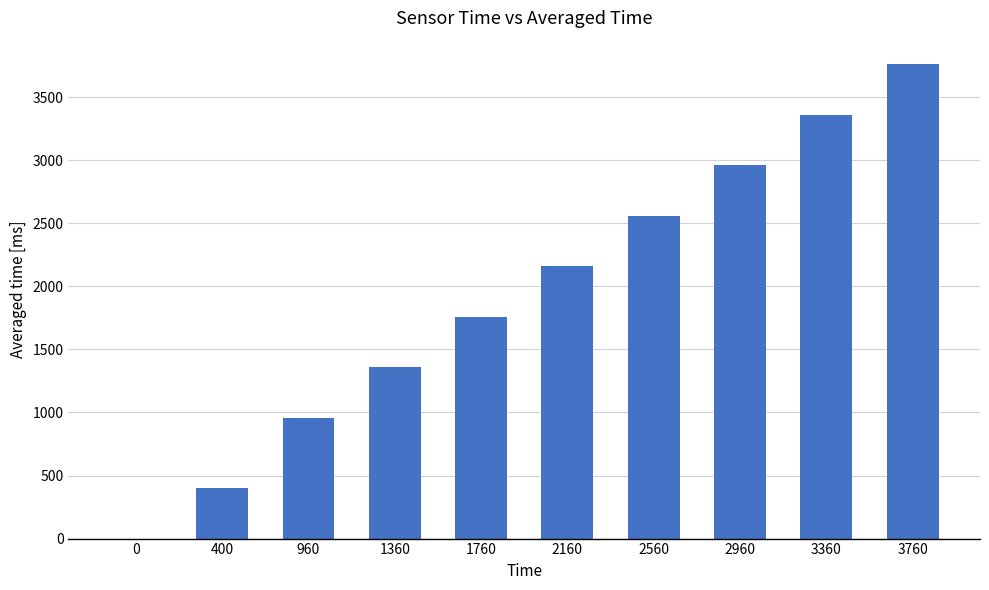

Count the values in the range 960 to 2960.

6